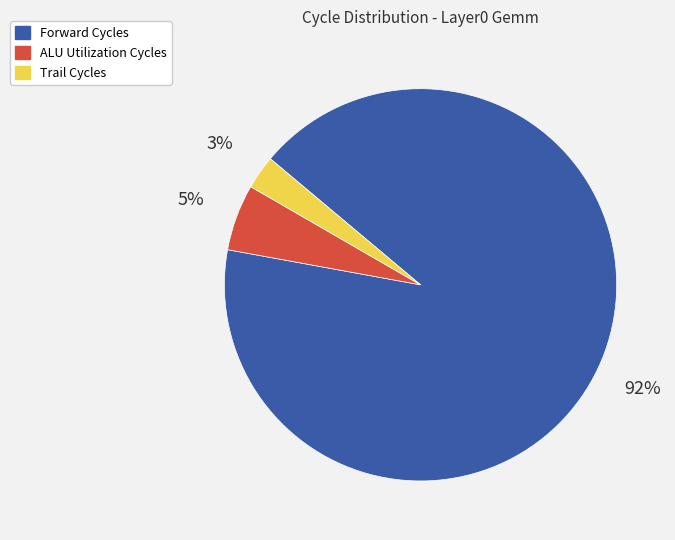

Count the number of slices in the pie.

3